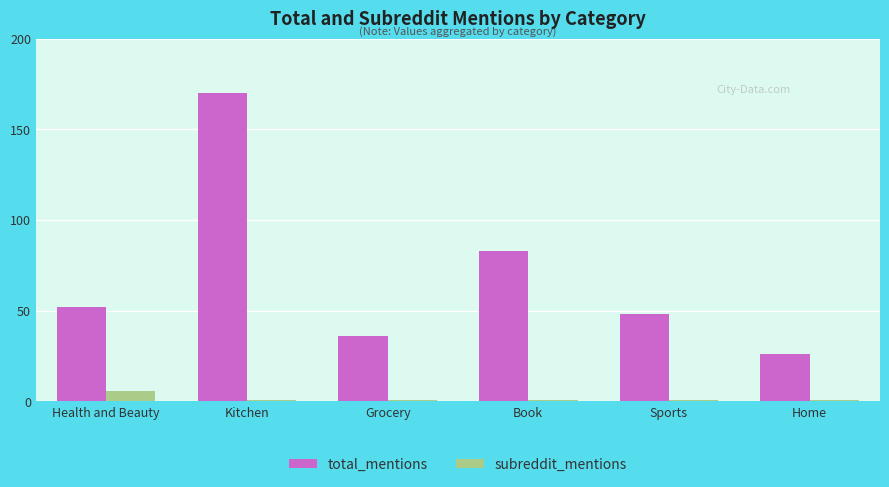

True or false: total_mentions has a value of 93 at Kitchen.

False